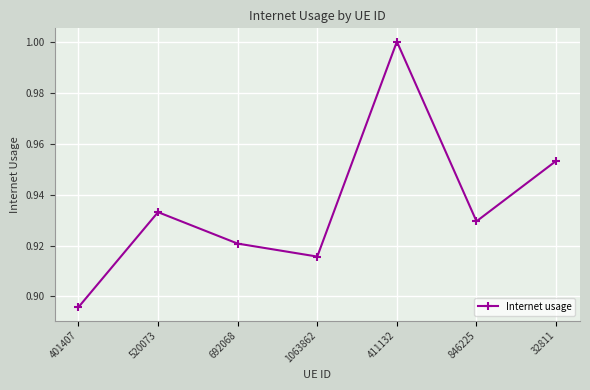

Rank the categories by value from lowest to highest.

401407, 1063862, 692068, 846225, 520073, 32811, 411132